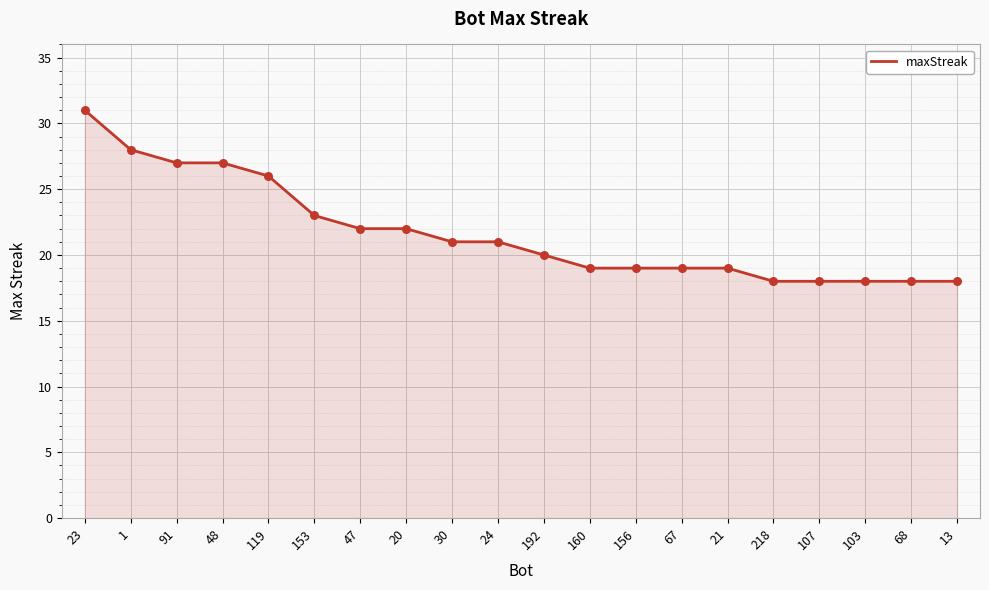

What is the change in value from 1 to 30?

-7